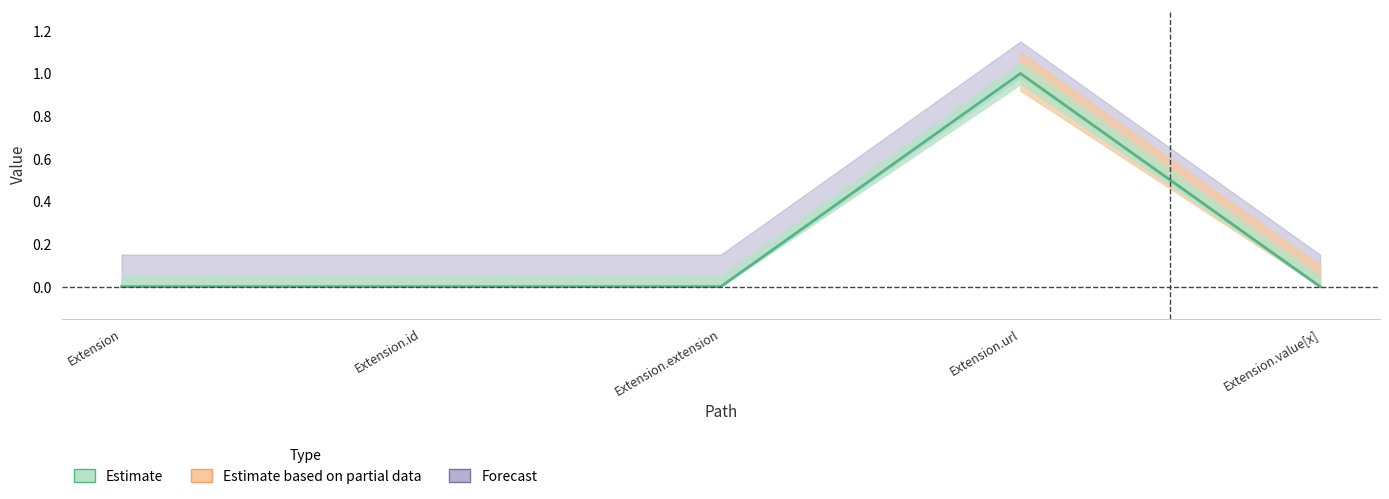

At which label does Base Min reach its minimum?

Extension